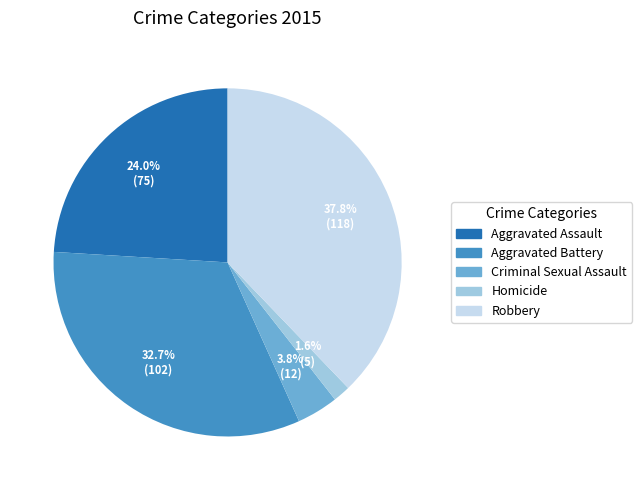

What percentage is the Robbery slice, to the nearest percent?

38%